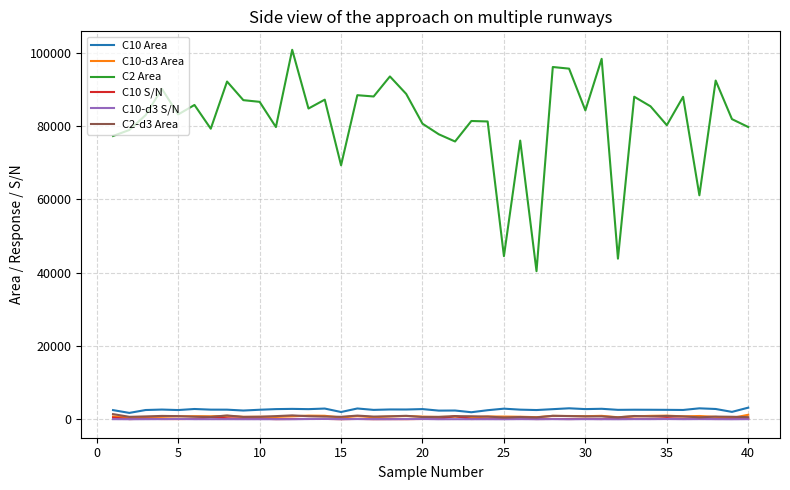

Which series has the largest total across all categories?

C2 Area